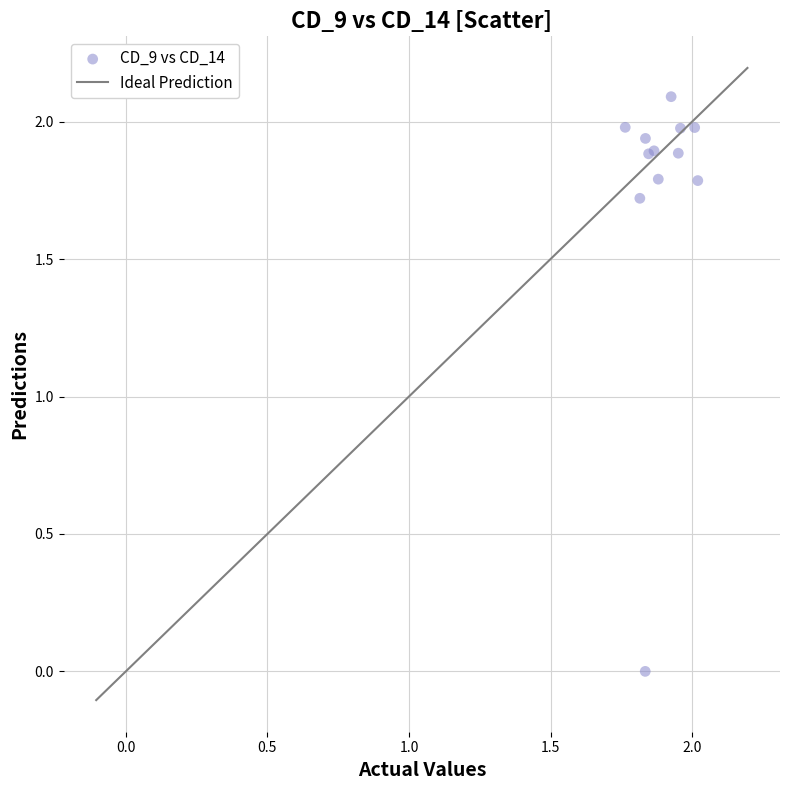

What Y value in the scatter plot is closest to 1?

1.7